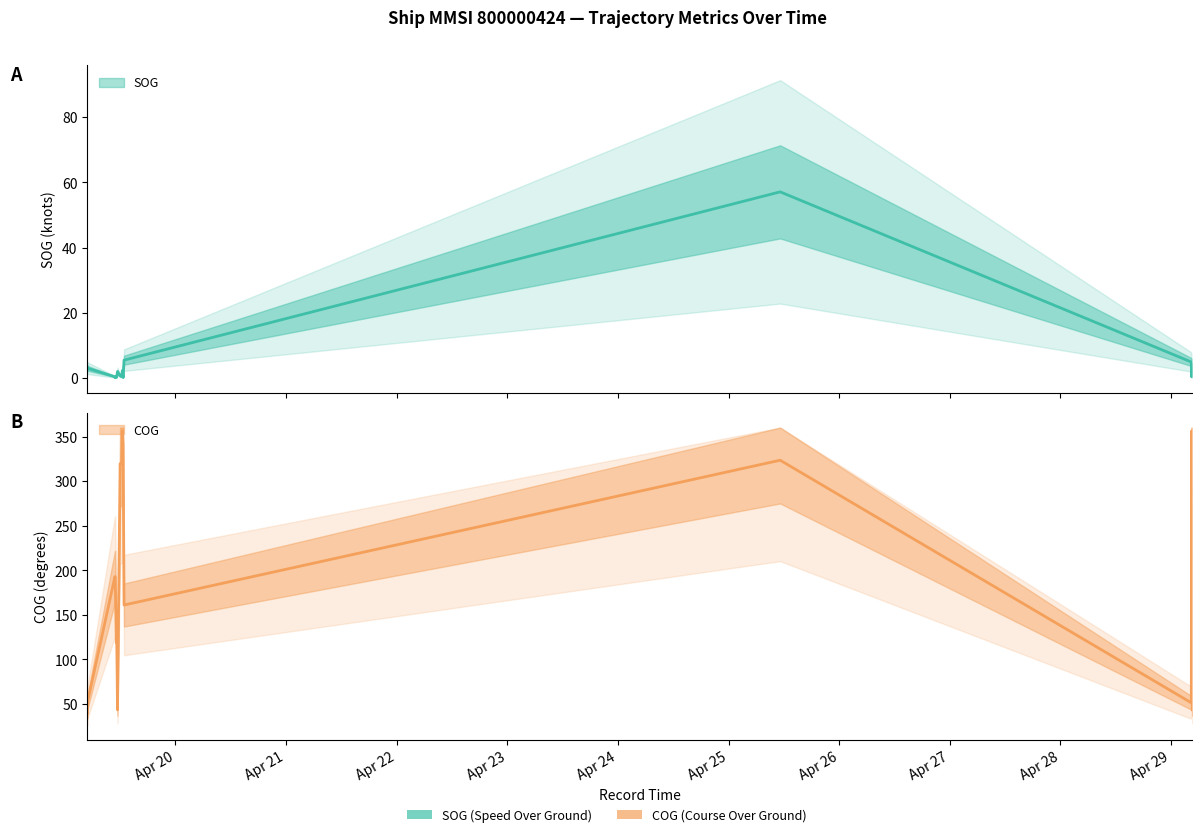

True or false: COG and SOG intersect in this chart.

False